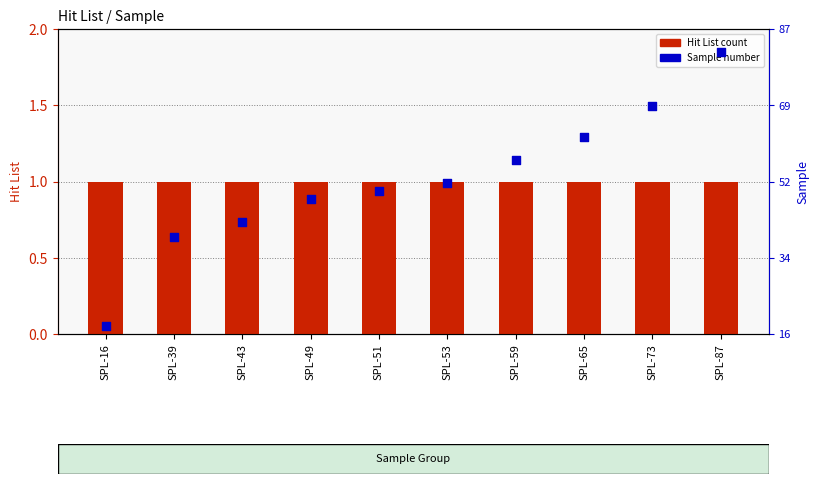

What are all the series names shown in the legend?

Hit List (count), Sample number